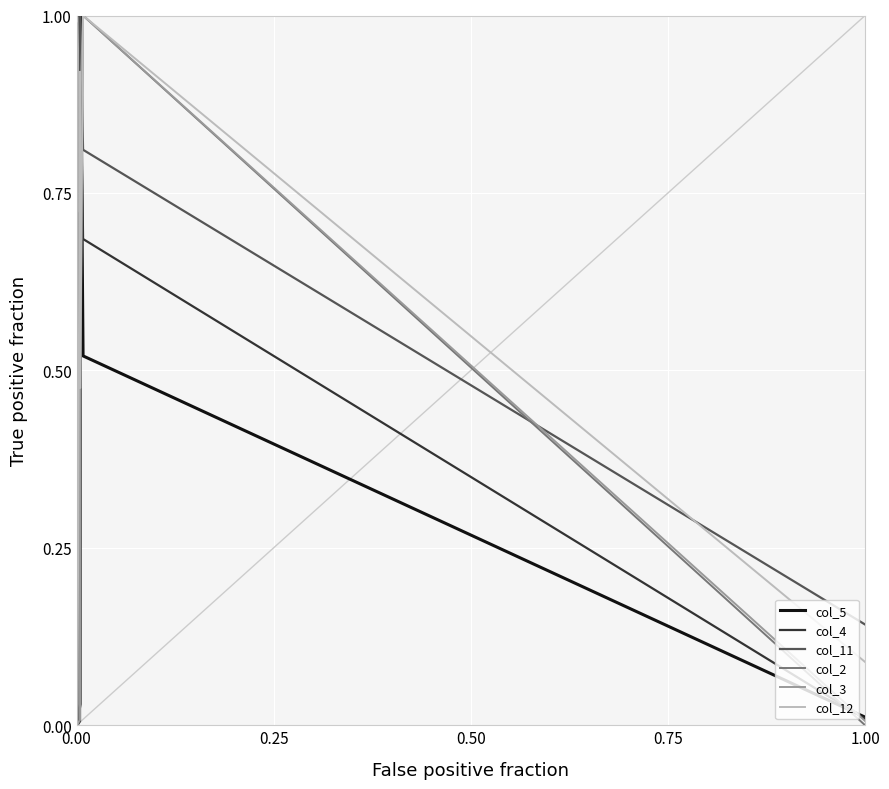

Where is the first local maximum for col_2?

1.00